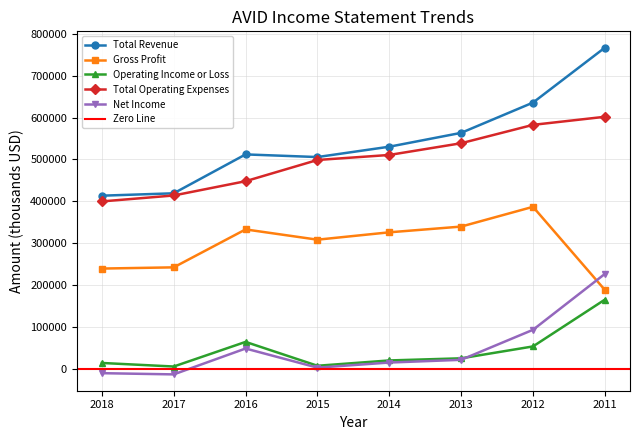

In Net Income, how many points are higher than both neighbors (excluding endpoints)?

1